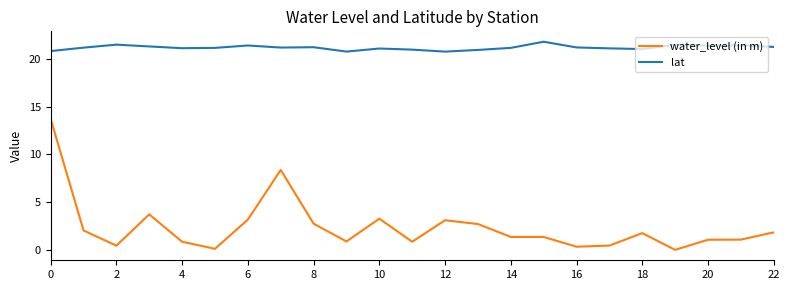

Which series has the largest total across all categories?

lat